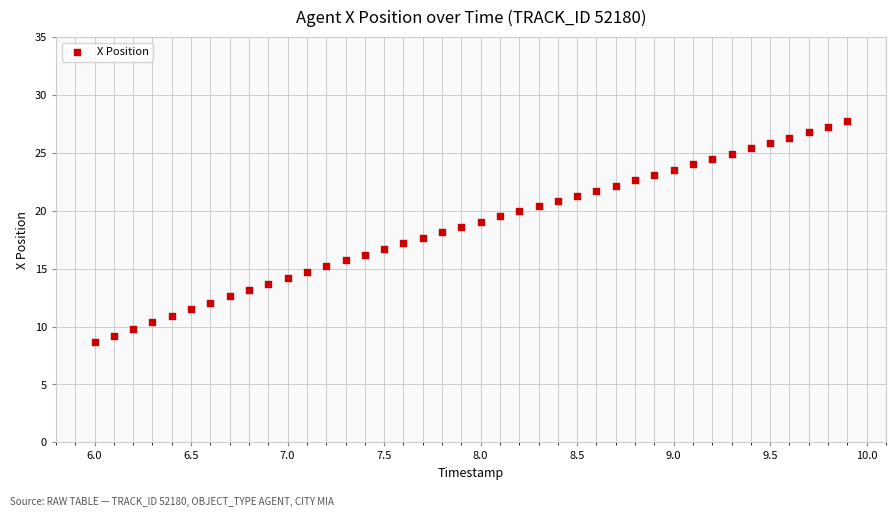

What is the range of X values (max minus min)?

3.9